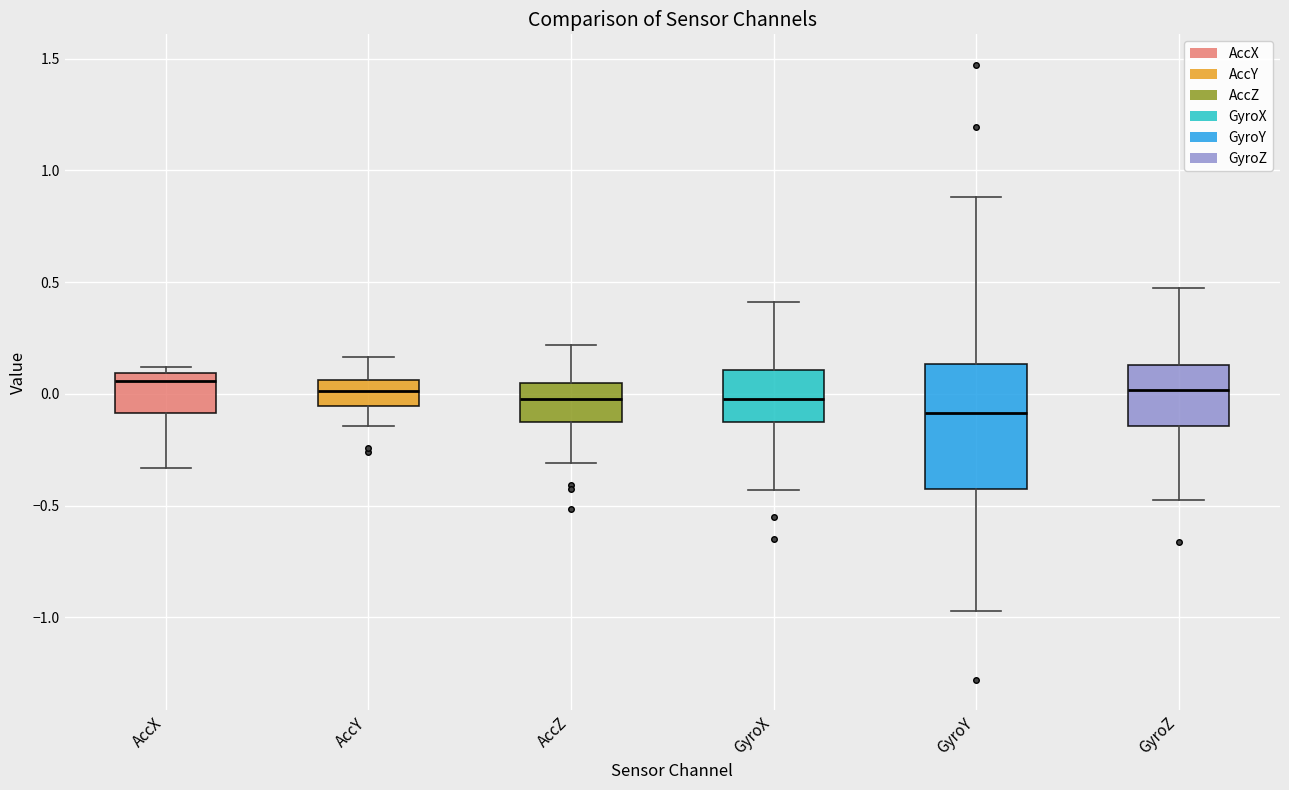

Comparing the boxes themselves (not the whiskers), which one is the tallest?

GyroY